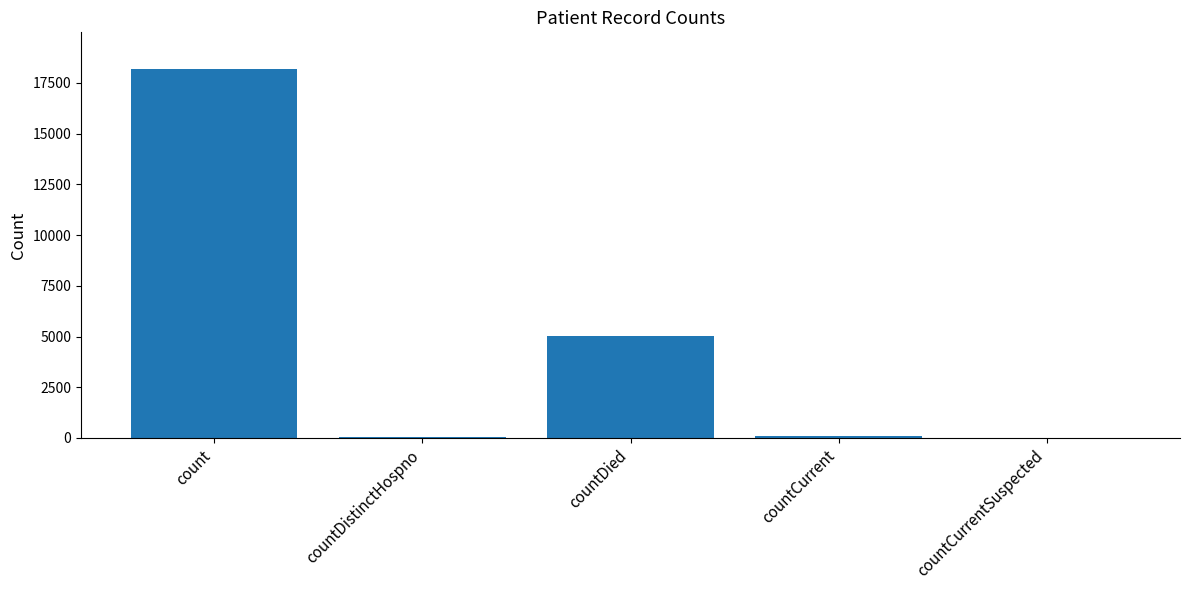

The chart shows a value of 1532 at countDied. True or false?

False